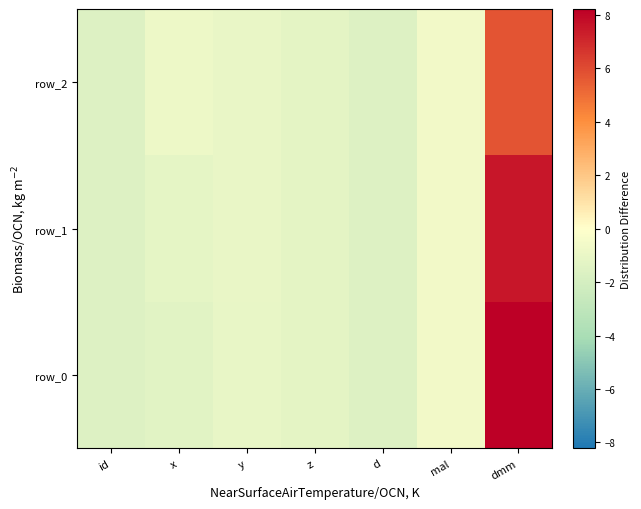

The value of row_0 at dmm is 12.0. True or false?

False